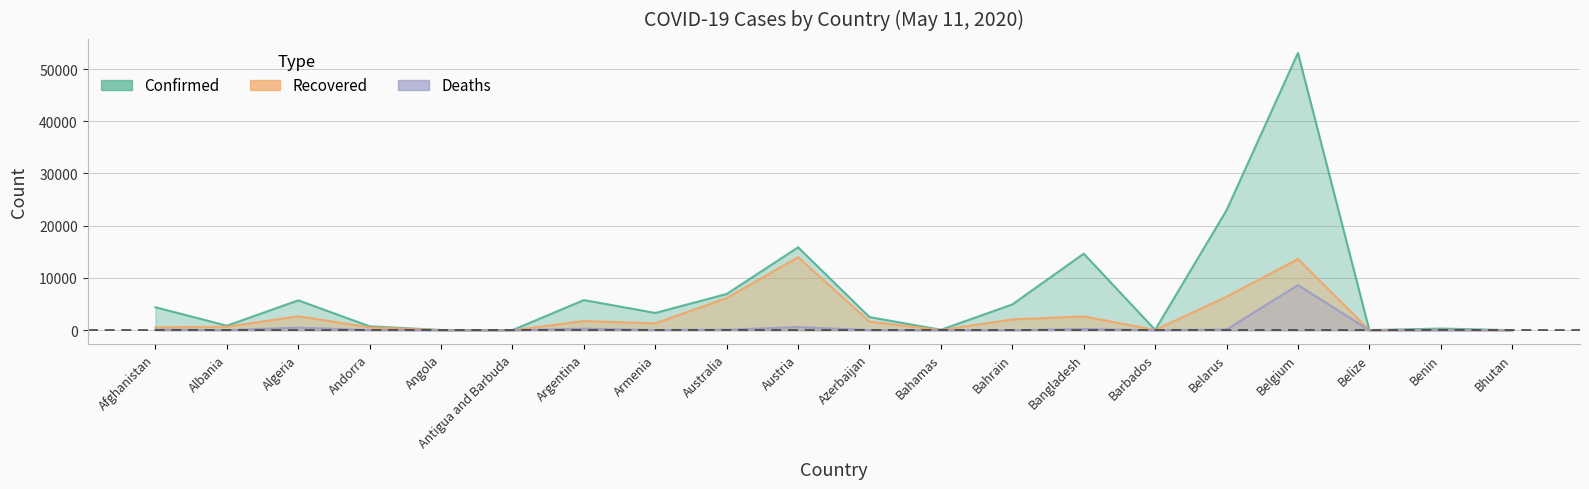

Count the number of categories in the chart.

20